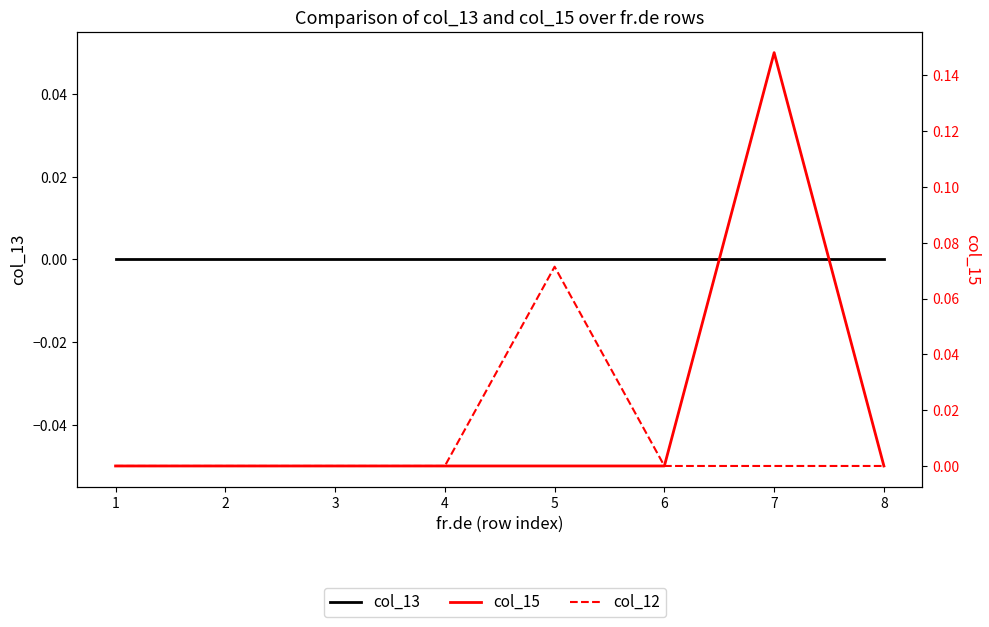

How many lines are shown in the chart?

3